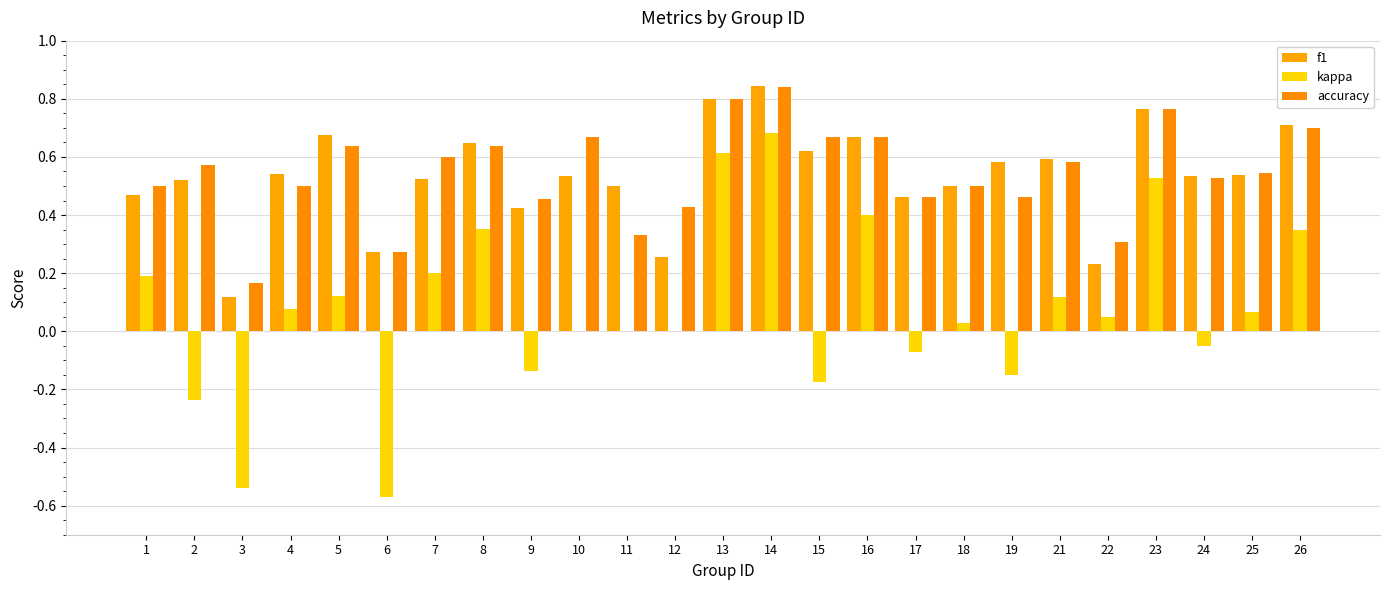

Which series has the largest total across all categories?

accuracy